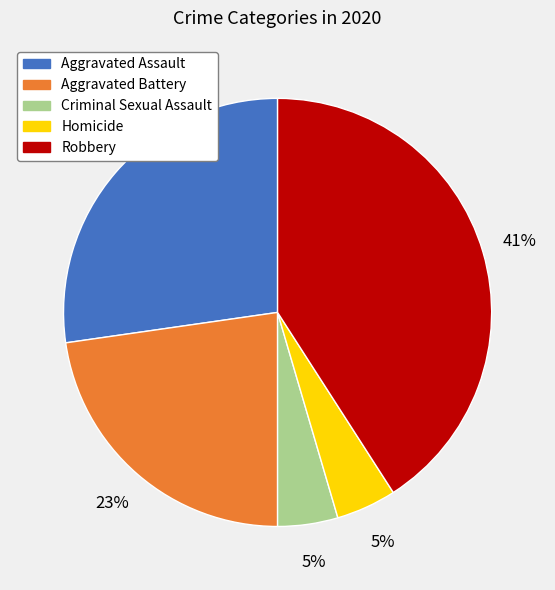

Count the number of slices in the pie.

5